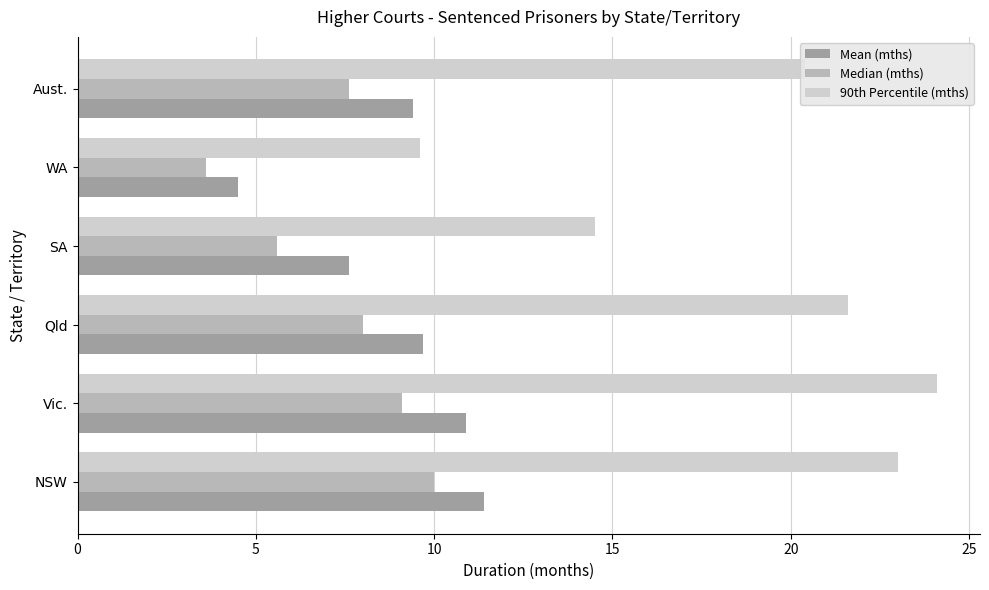

Count the number of categories in the chart.

6